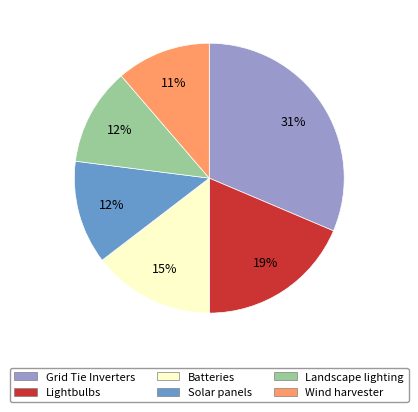

To the nearest percent, what is the average slice percentage?

17%